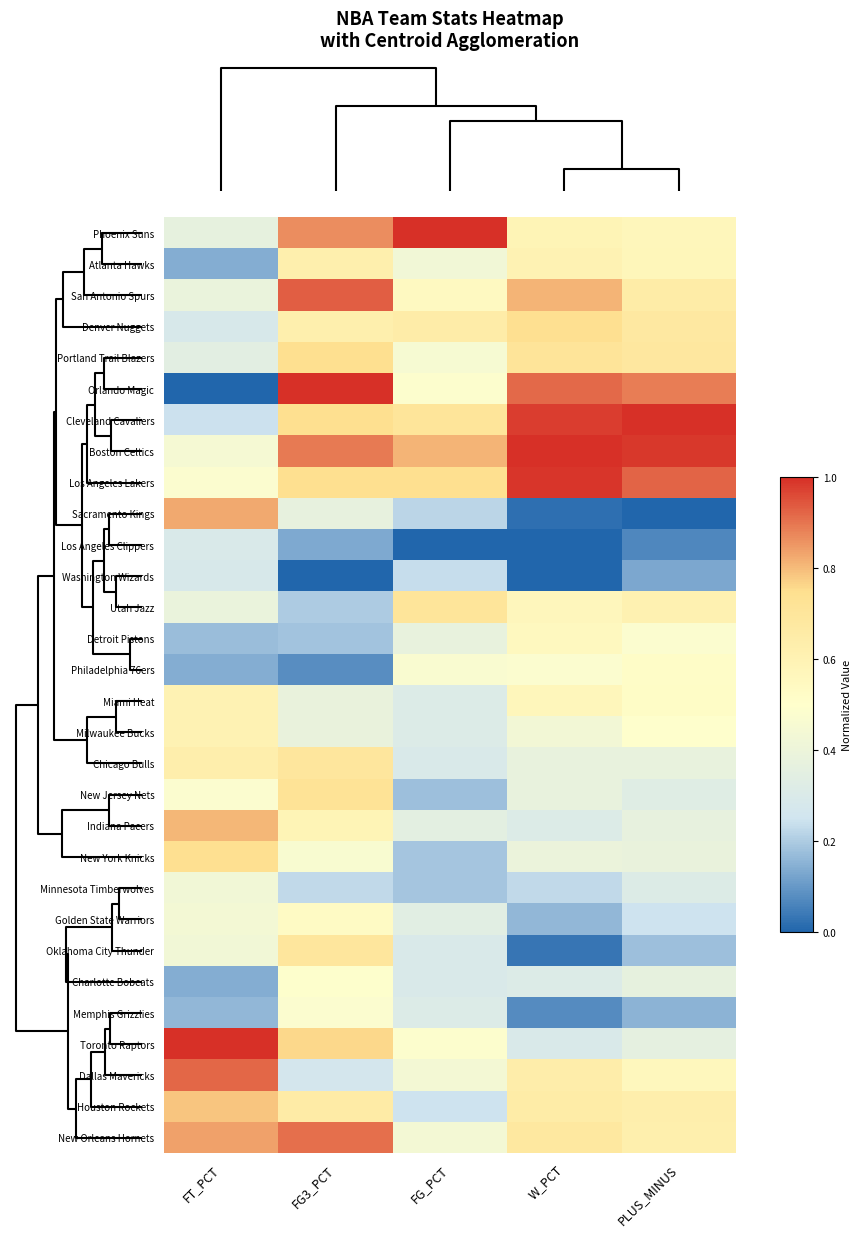

Reading left to right, extract all data points from this chart.

Phoenix Suns: FT_PCT=0.4	FG3_PCT=0.9	FG_PCT=1.0	W_PCT=0.6	PLUS_MINUS=0.6
Atlanta Hawks: FT_PCT=0.1	FG3_PCT=0.6	FG_PCT=0.4	W_PCT=0.6	PLUS_MINUS=0.6
San Antonio Spurs: FT_PCT=0.4	FG3_PCT=0.9	FG_PCT=0.5	W_PCT=0.8	PLUS_MINUS=0.7
Denver Nuggets: FT_PCT=0.3	FG3_PCT=0.6	FG_PCT=0.6	W_PCT=0.7	PLUS_MINUS=0.7
Portland Trail Blazers: FT_PCT=0.3	FG3_PCT=0.7	FG_PCT=0.5	W_PCT=0.7	PLUS_MINUS=0.7
Orlando Magic: FT_PCT=0.0	FG3_PCT=1.0	FG_PCT=0.5	W_PCT=0.9	PLUS_MINUS=0.9
Cleveland Cavaliers: FT_PCT=0.2	FG3_PCT=0.7	FG_PCT=0.7	W_PCT=1.0	PLUS_MINUS=1.0
Boston Celtics: FT_PCT=0.4	FG3_PCT=0.9	FG_PCT=0.8	W_PCT=1.0	PLUS_MINUS=1.0
Los Angeles Lakers: FT_PCT=0.5	FG3_PCT=0.7	FG_PCT=0.7	W_PCT=1.0	PLUS_MINUS=0.9
Sacramento Kings: FT_PCT=0.8	FG3_PCT=0.4	FG_PCT=0.2	W_PCT=0.0	PLUS_MINUS=0.0
Los Angeles Clippers: FT_PCT=0.3	FG3_PCT=0.1	FG_PCT=0.0	W_PCT=0.0	PLUS_MINUS=0.1
Washington Wizards: FT_PCT=0.3	FG3_PCT=0.0	FG_PCT=0.2	W_PCT=0.0	PLUS_MINUS=0.1
Utah Jazz: FT_PCT=0.4	FG3_PCT=0.2	FG_PCT=0.7	W_PCT=0.6	PLUS_MINUS=0.6
Detroit Pistons: FT_PCT=0.2	FG3_PCT=0.2	FG_PCT=0.4	W_PCT=0.6	PLUS_MINUS=0.5
Philadelphia 76ers: FT_PCT=0.1	FG3_PCT=0.1	FG_PCT=0.5	W_PCT=0.5	PLUS_MINUS=0.5
Miami Heat: FT_PCT=0.6	FG3_PCT=0.4	FG_PCT=0.3	W_PCT=0.6	PLUS_MINUS=0.5
Milwaukee Bucks: FT_PCT=0.6	FG3_PCT=0.4	FG_PCT=0.3	W_PCT=0.4	PLUS_MINUS=0.5
Chicago Bulls: FT_PCT=0.6	FG3_PCT=0.7	FG_PCT=0.3	W_PCT=0.4	PLUS_MINUS=0.4
New Jersey Nets: FT_PCT=0.5	FG3_PCT=0.7	FG_PCT=0.2	W_PCT=0.4	PLUS_MINUS=0.3
Indiana Pacers: FT_PCT=0.8	FG3_PCT=0.6	FG_PCT=0.4	W_PCT=0.3	PLUS_MINUS=0.4
New York Knicks: FT_PCT=0.7	FG3_PCT=0.5	FG_PCT=0.2	W_PCT=0.4	PLUS_MINUS=0.4
Minnesota Timberwolves: FT_PCT=0.4	FG3_PCT=0.2	FG_PCT=0.2	W_PCT=0.2	PLUS_MINUS=0.3
Golden State Warriors: FT_PCT=0.4	FG3_PCT=0.5	FG_PCT=0.3	W_PCT=0.2	PLUS_MINUS=0.2
Oklahoma City Thunder: FT_PCT=0.4	FG3_PCT=0.7	FG_PCT=0.3	W_PCT=0.0	PLUS_MINUS=0.2
Charlotte Bobcats: FT_PCT=0.1	FG3_PCT=0.5	FG_PCT=0.3	W_PCT=0.3	PLUS_MINUS=0.4
Memphis Grizzlies: FT_PCT=0.2	FG3_PCT=0.5	FG_PCT=0.3	W_PCT=0.1	PLUS_MINUS=0.2
Toronto Raptors: FT_PCT=1.0	FG3_PCT=0.8	FG_PCT=0.5	W_PCT=0.3	PLUS_MINUS=0.4
Dallas Mavericks: FT_PCT=0.9	FG3_PCT=0.3	FG_PCT=0.4	W_PCT=0.6	PLUS_MINUS=0.6
Houston Rockets: FT_PCT=0.8	FG3_PCT=0.7	FG_PCT=0.2	W_PCT=0.7	PLUS_MINUS=0.6
New Orleans Hornets: FT_PCT=0.8	FG3_PCT=0.9	FG_PCT=0.4	W_PCT=0.7	PLUS_MINUS=0.6